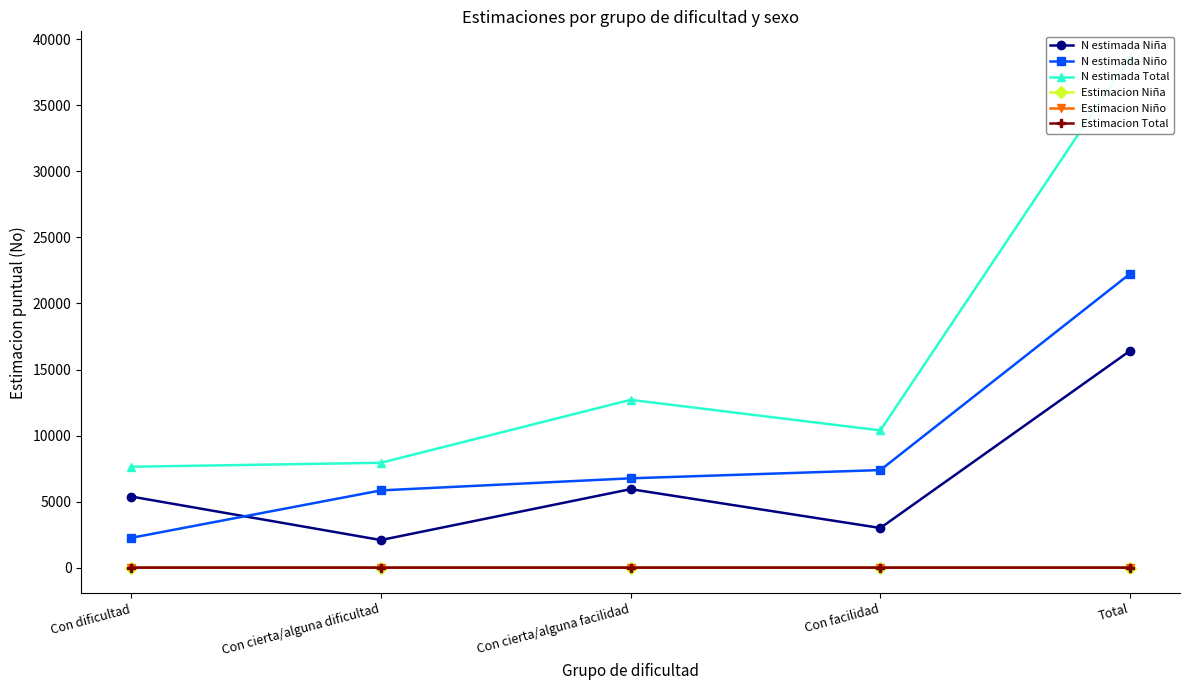

What position from the right is Con dificultad?

5